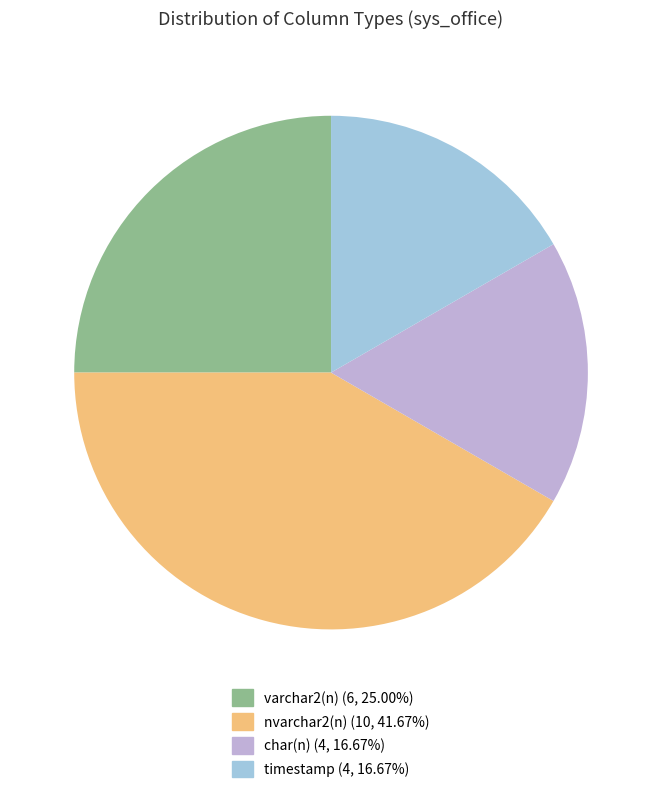

Is the sum of varchar2(n) and timestamp greater than half?

No